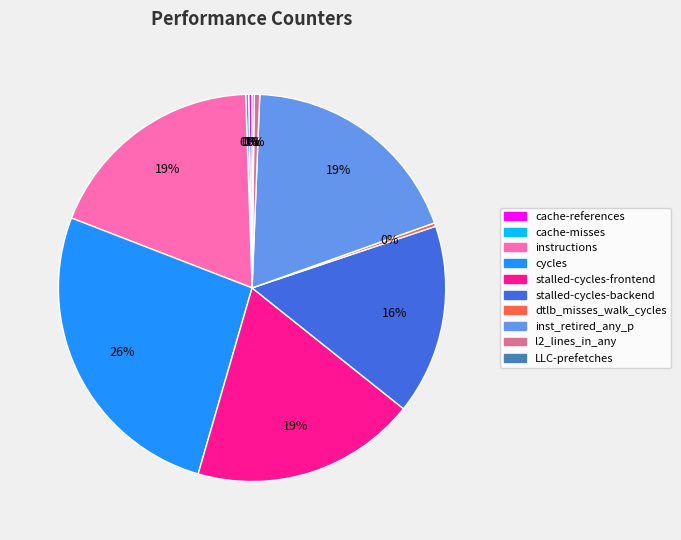

Is the sum of cache-references and instructions greater than half?

No